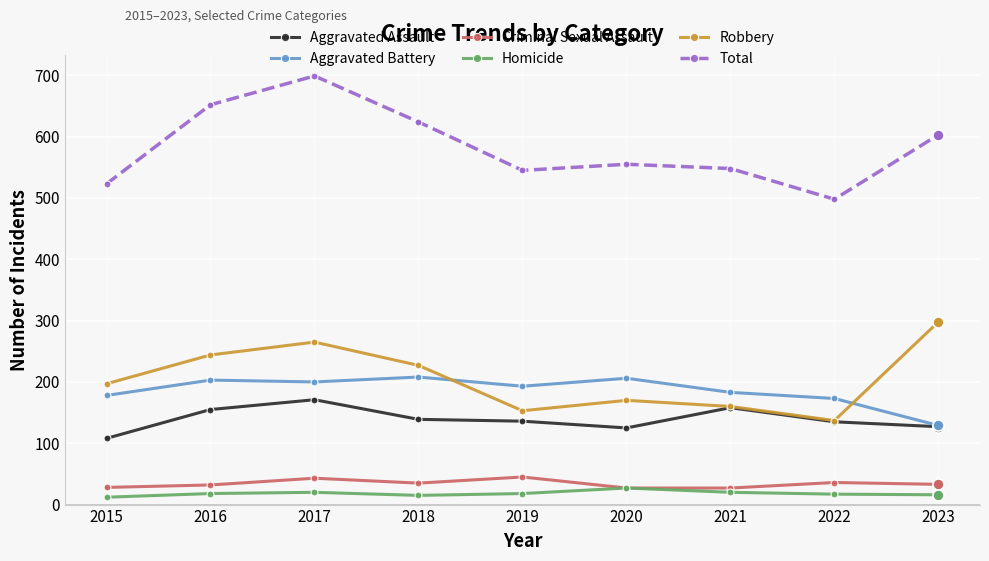

At which label does Aggravated Assault reach its minimum?

2015